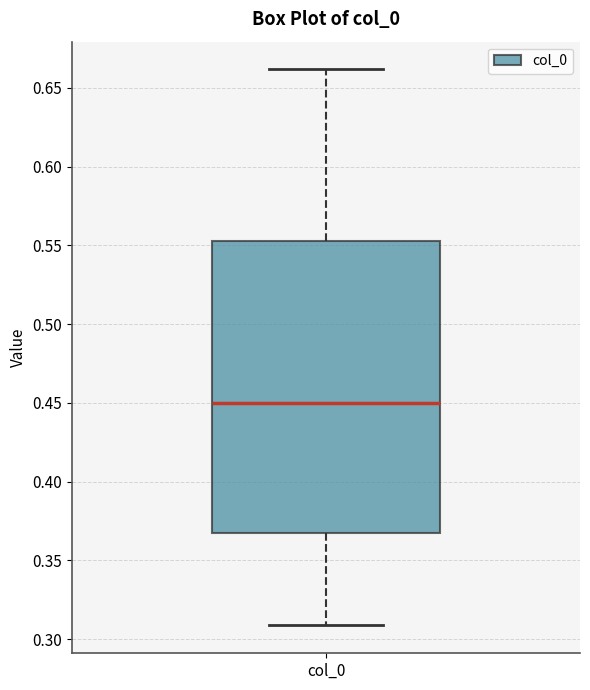

Transcribe this box plot: give where the median line is, the range the box spans, and where the two whiskers end, as read against the y-axis. The values are not printed on the chart, so give them approximately, as read against the axis.

median 0.450, box 0.365 to 0.550, whiskers 0.310 to 0.660